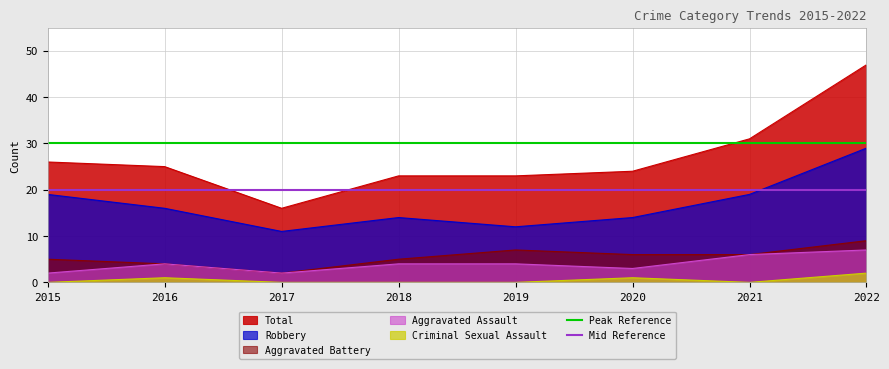

What is the average value of the Mid Reference series?

20